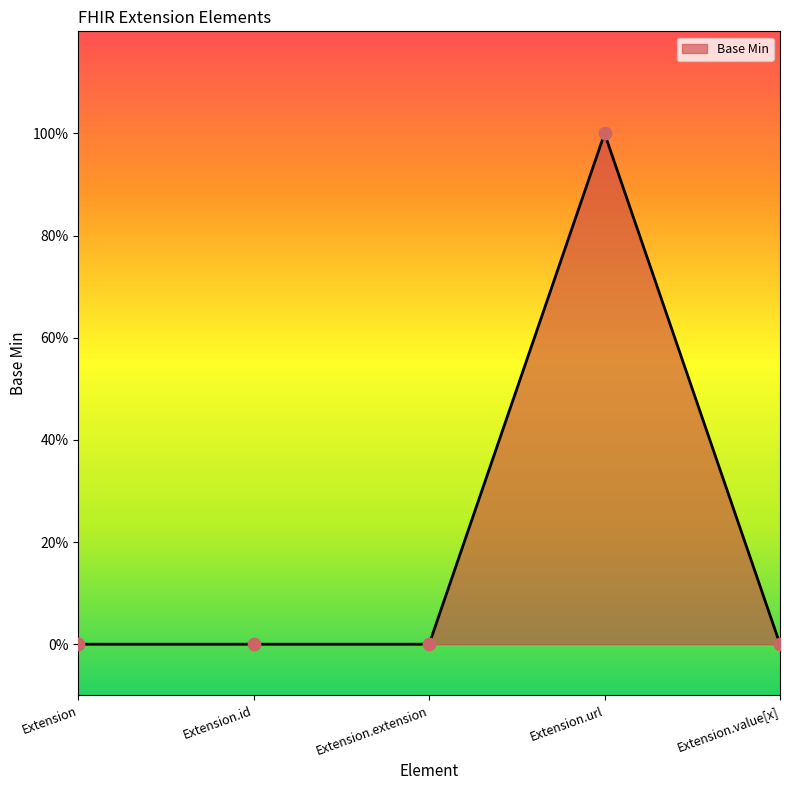

Which has a higher value, Extension.extension or Extension.id?

Extension.extension